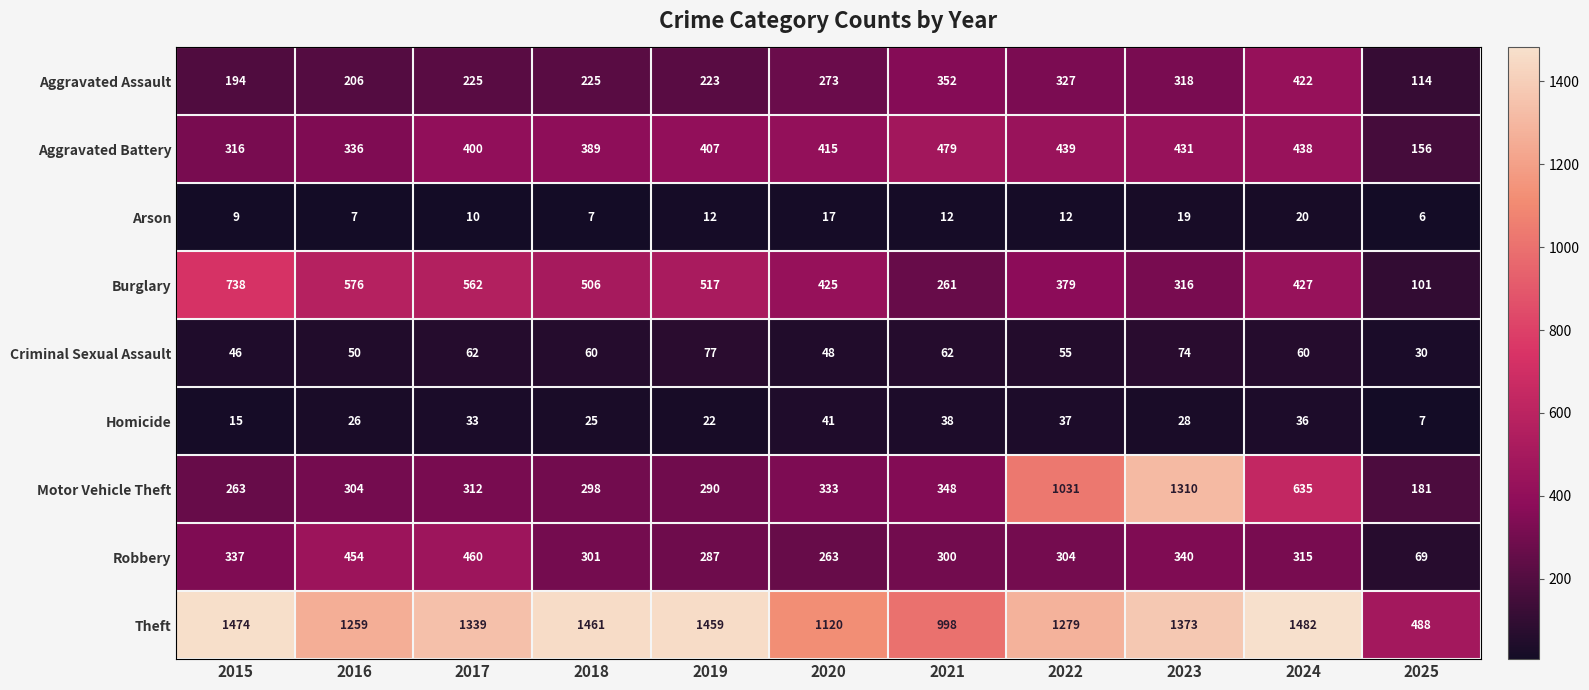

How many categories are shown in the chart?

11